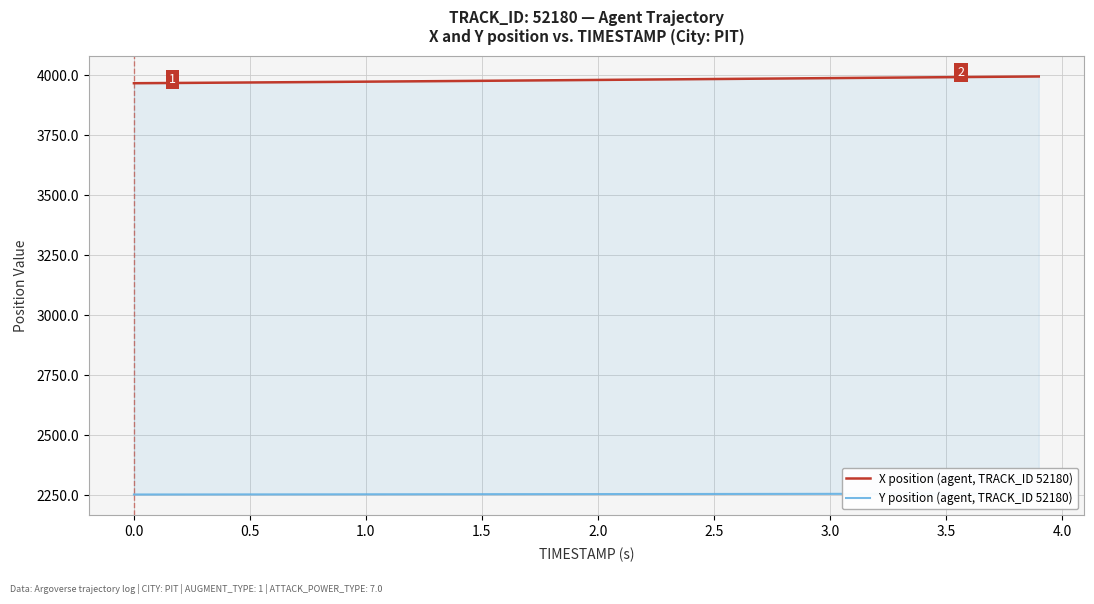

Rank the series by their maximum value, from lowest to highest.

Y position (agent, TRACK_ID 52180), X position (agent, TRACK_ID 52180)